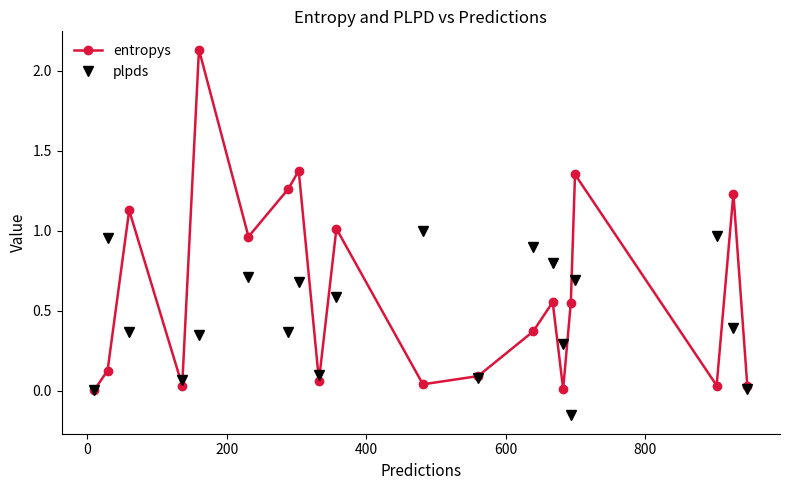

How many interior local valleys does the plpds series have?

5